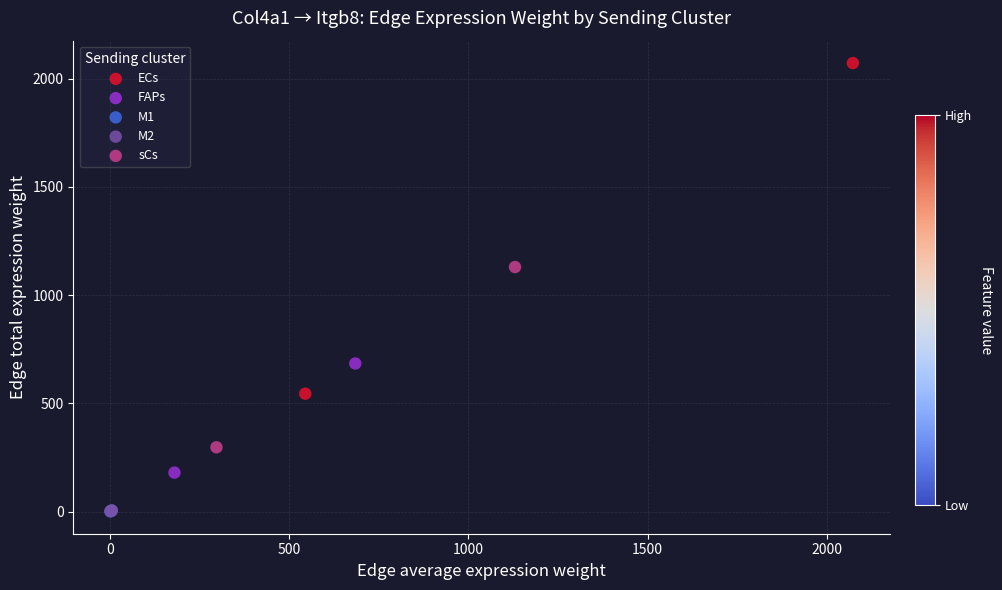

What are all the series names shown in the legend?

ECs, FAPs, M1, M2, sCs